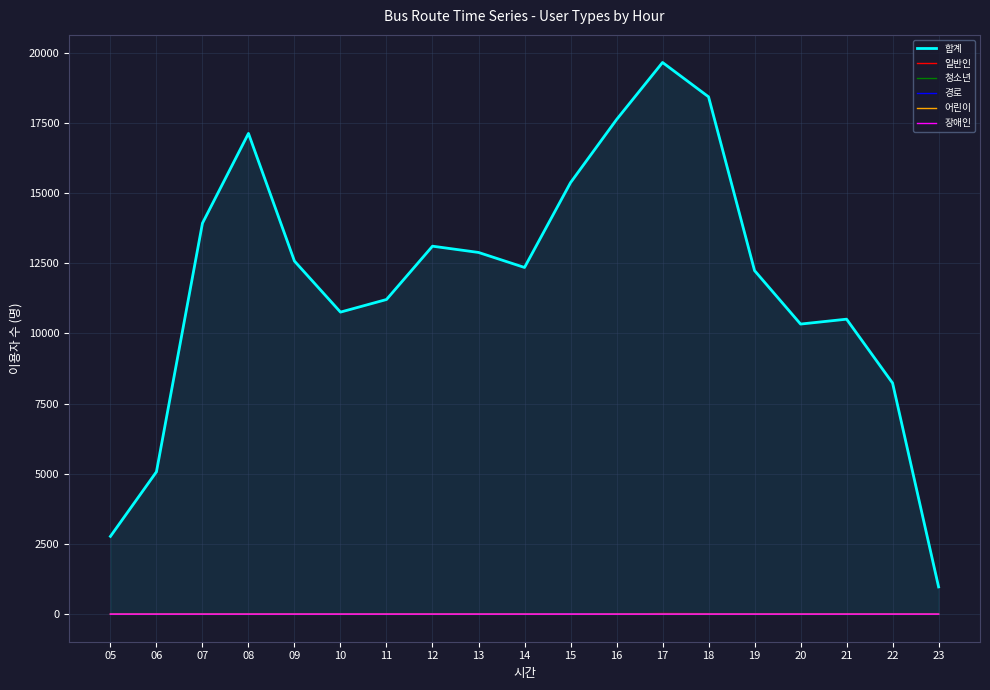

What is the difference between the highest and lowest values at 17?

19657